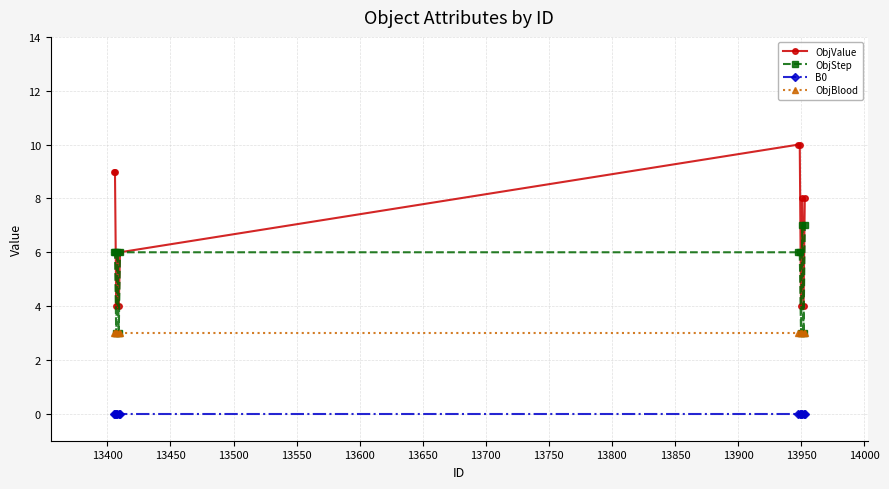

Rank the series by their maximum value, from highest to lowest.

ObjValue, ObjStep, ObjBlood, B0